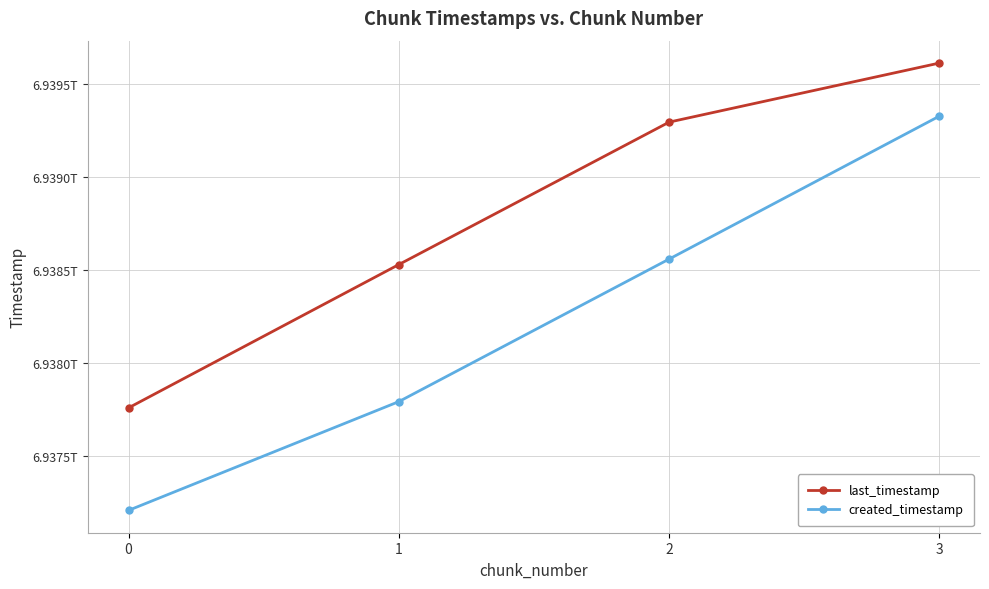

What are all the series names shown in the legend?

last_timestamp, created_timestamp